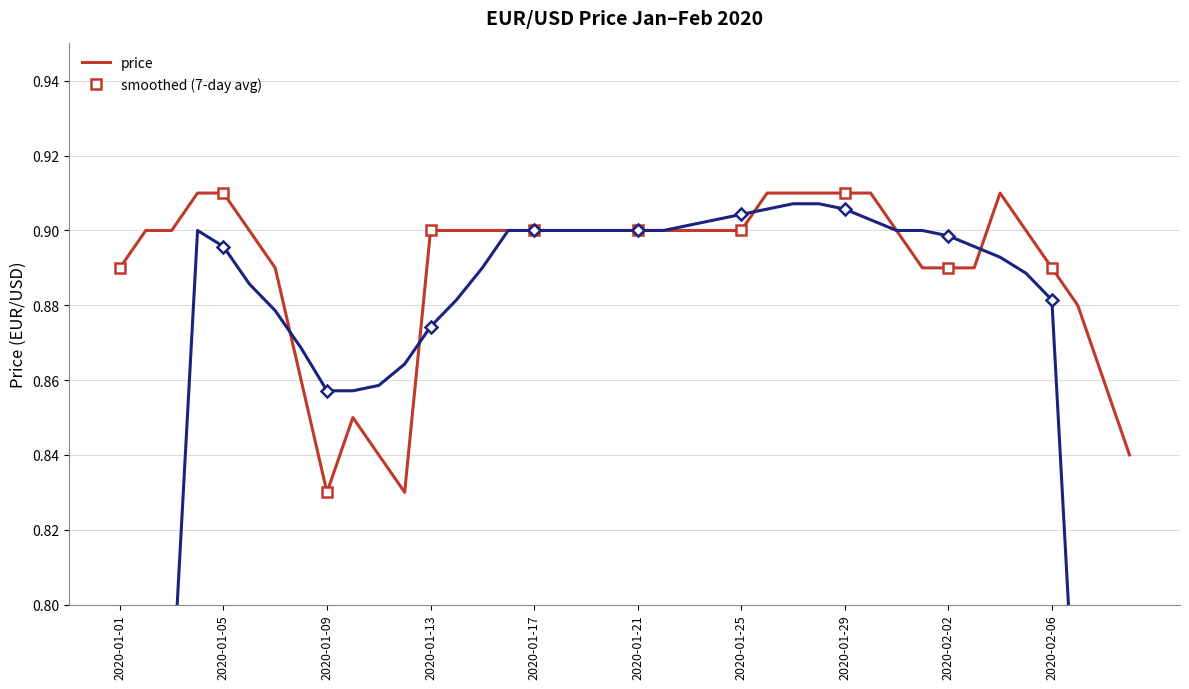

Which series has the largest range (max minus min)?

smoothed (7-day avg)